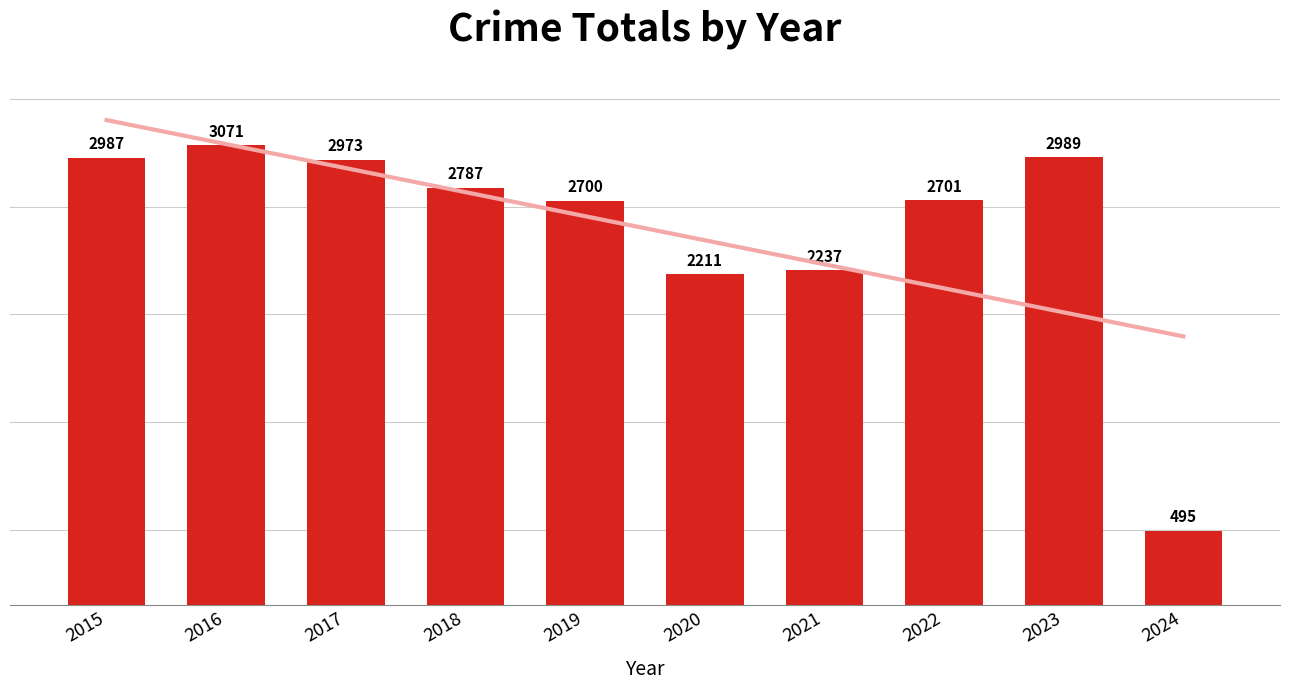

The chart shows a value of 867 at 2022. True or false?

False